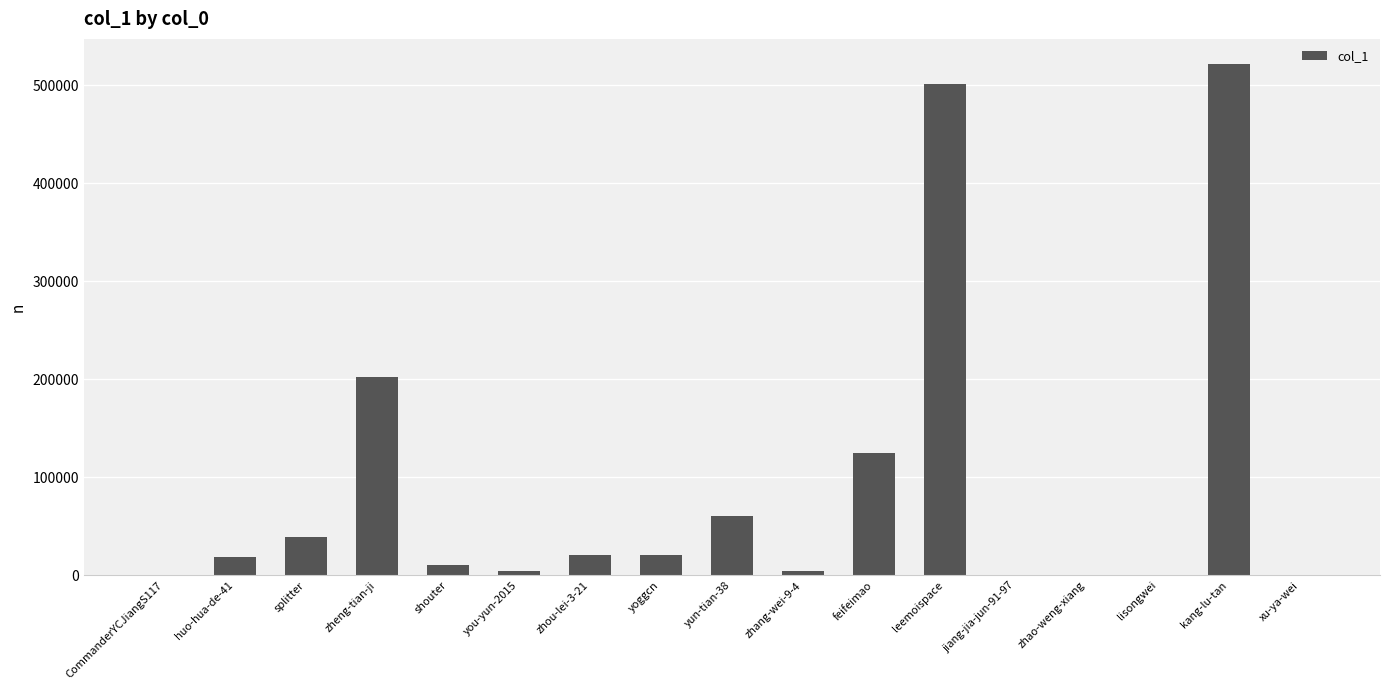

What is the greatest value displayed?

521078